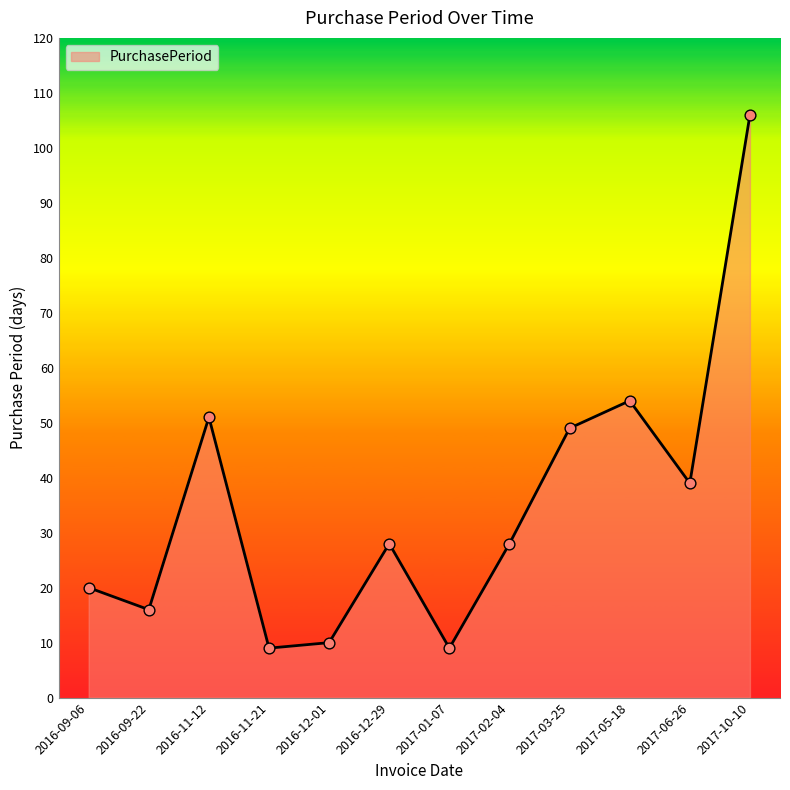

What is the change in value from 2016-11-12 to 2017-03-25?

-2